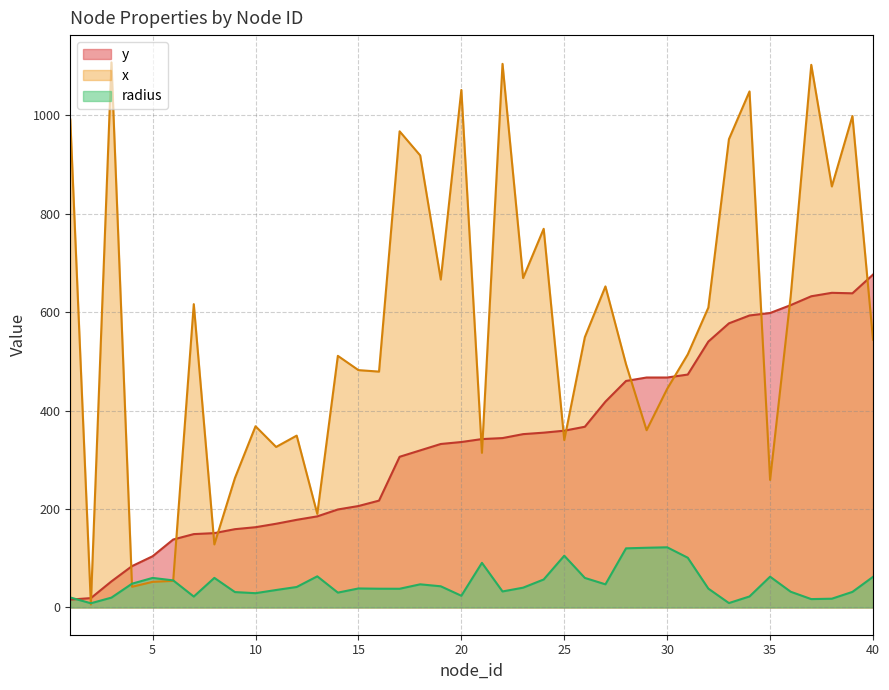

What is the sum of all radius values?

1942.9